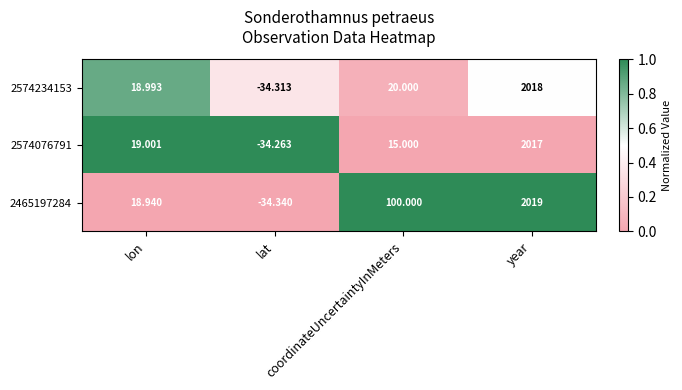

How many categories are shown in the chart?

4